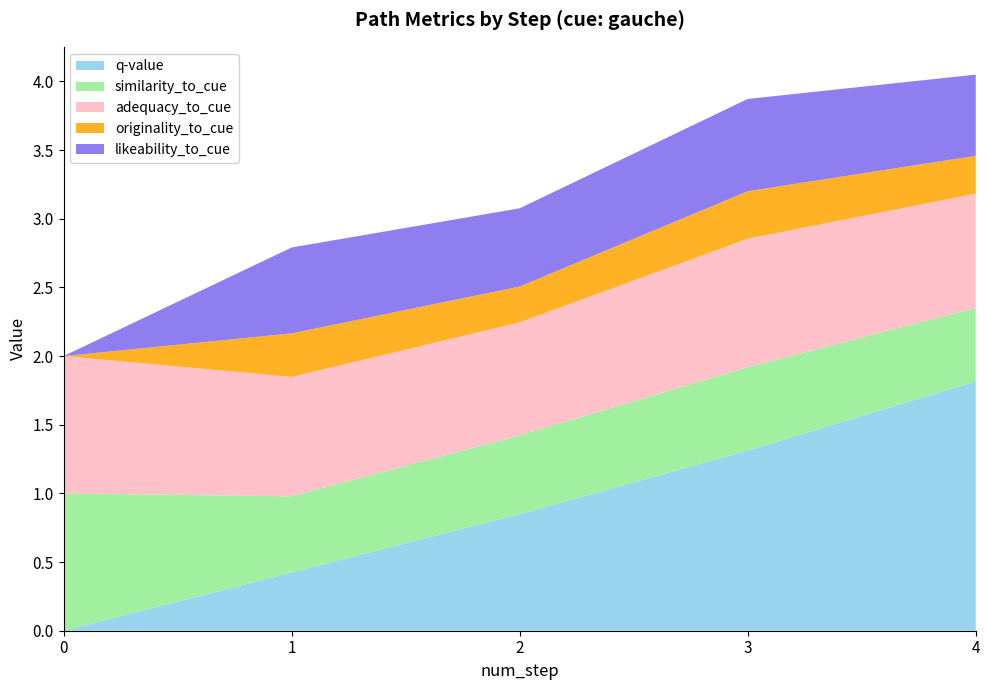

Reading left to right, what are all the values shown in this chart?

q-value: 0=0.0	1=0.4	2=0.8	3=1.3	4=1.8
similarity_to_cue: 0=1.0	1=0.6	2=0.6	3=0.6	4=0.5
adequacy_to_cue: 0=1.0	1=0.9	2=0.8	3=0.9	4=0.8
originality_to_cue: 0=0.0	1=0.3	2=0.3	3=0.3	4=0.3
likeability_to_cue: 0=0.0	1=0.6	2=0.6	3=0.7	4=0.6